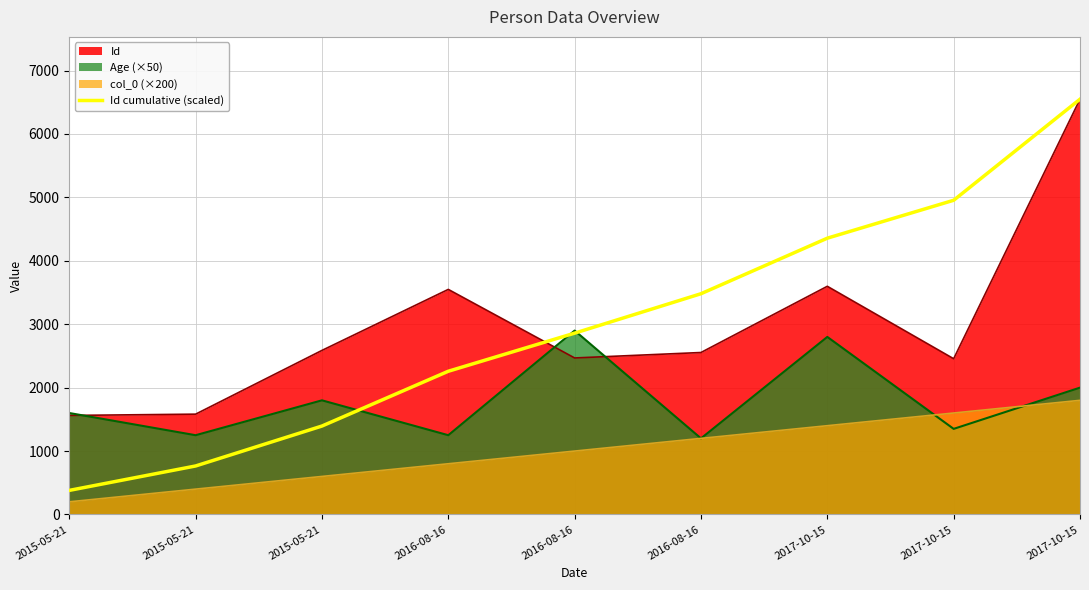

What is the greatest value displayed?

6548.0